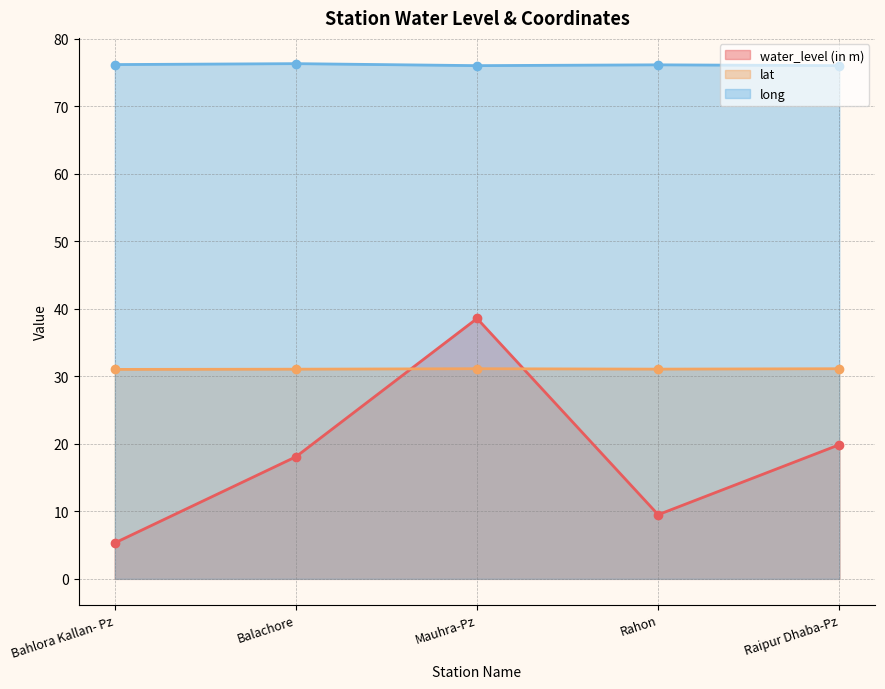

What is the label of the 5th point from the right?

Bahlora Kallan- Pz